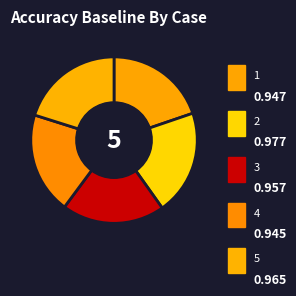

How many slices are in this pie chart?

5